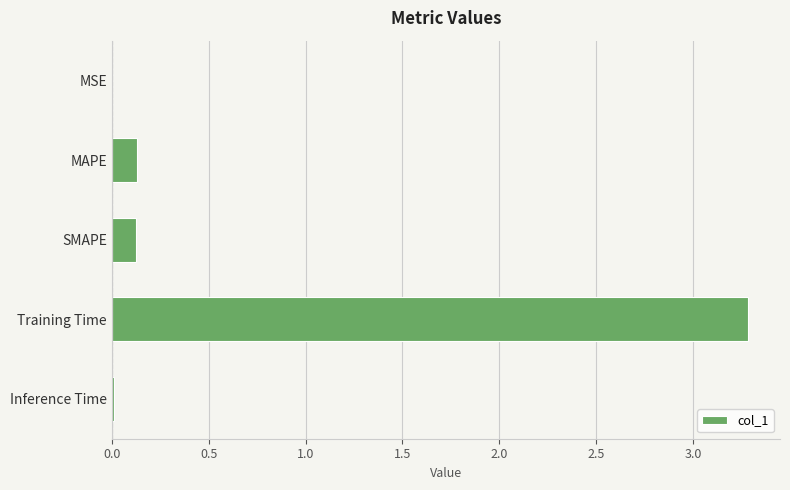

The value at Training Time is 5.6. True or false?

False